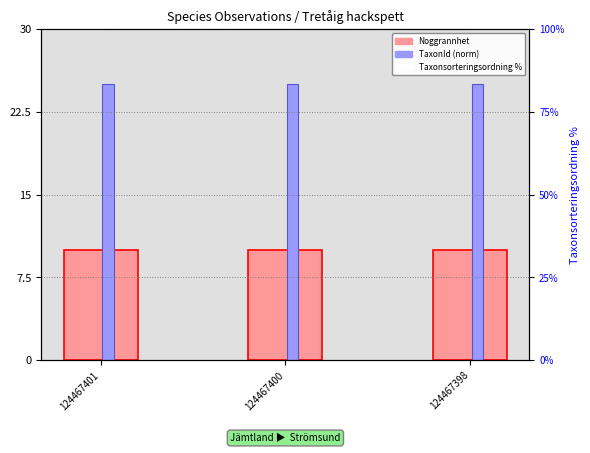

List the series in order of their overall mean, lowest first.

Noggrannhet, TaxonId (norm), Taxonsort %